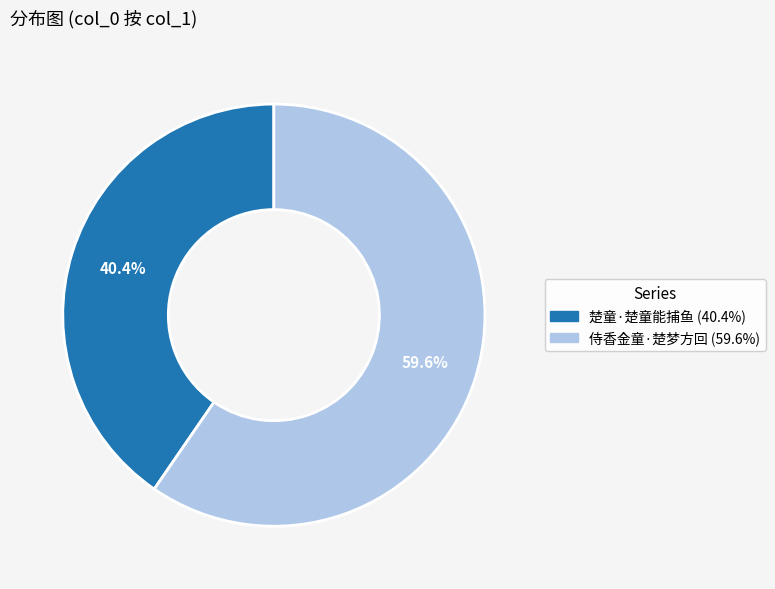

Rank the categories by value from highest to lowest.

侍香金童·楚梦方回, 楚童·楚童能捕鱼